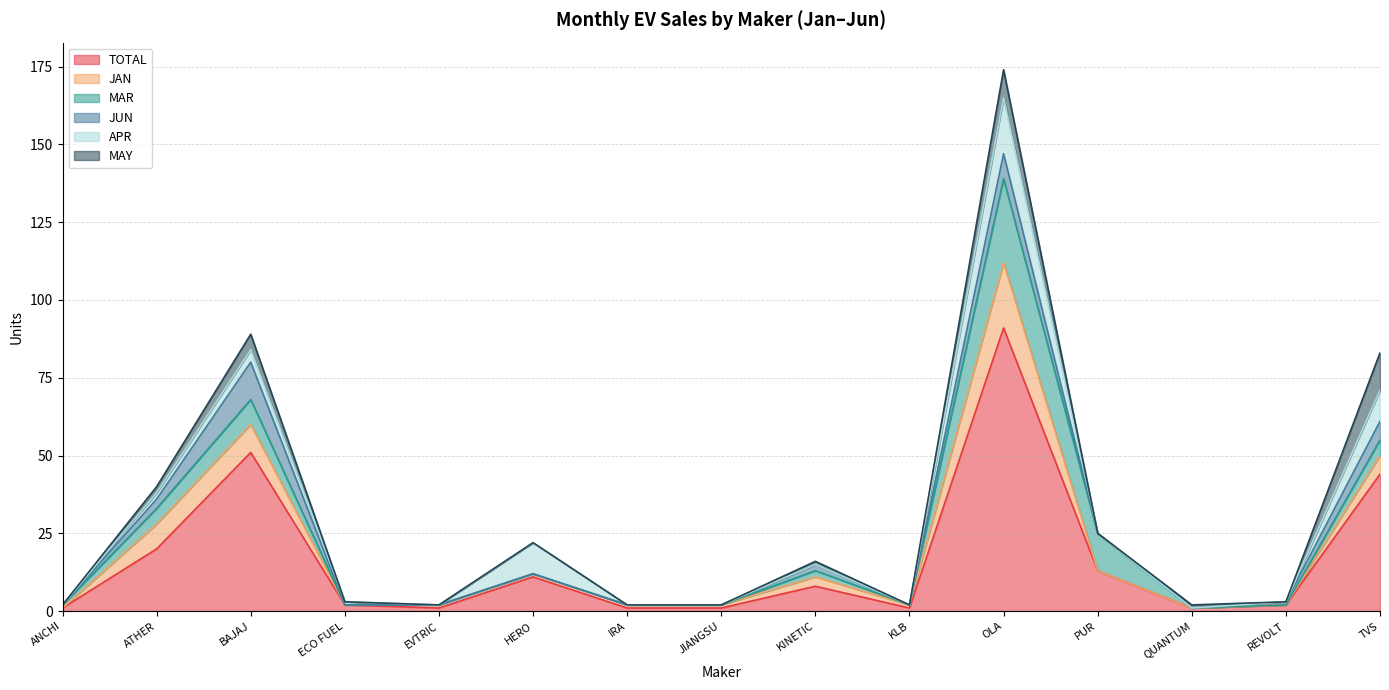

What is the greatest value displayed?

91